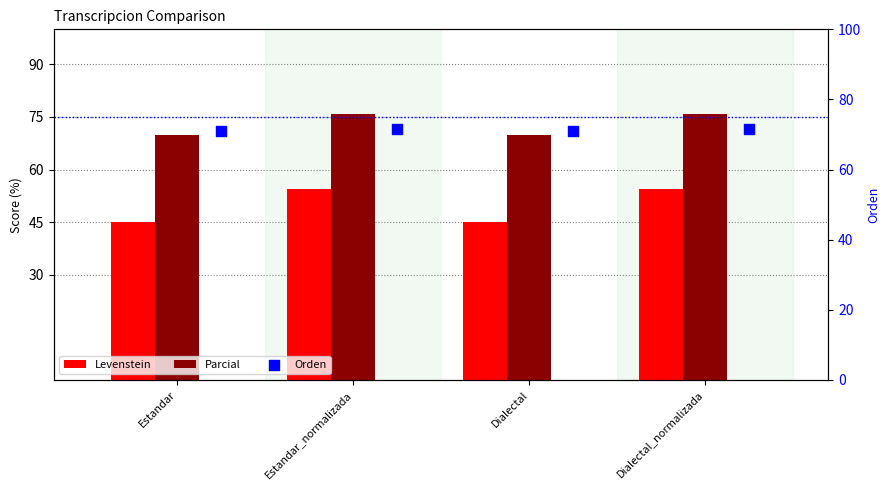

Which series has the largest Y range (max minus min)?

Levenstein